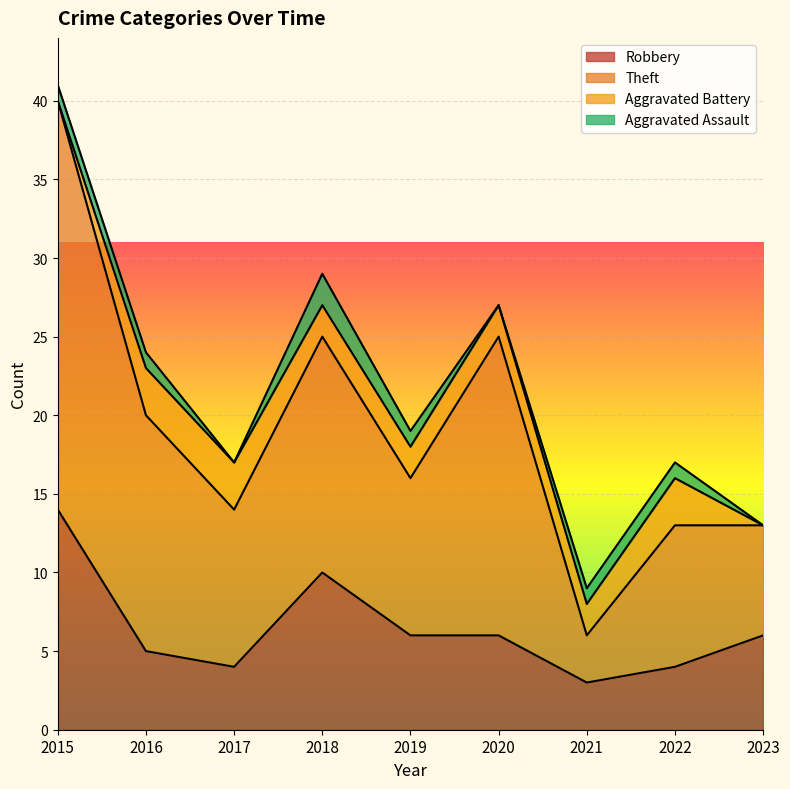

At which category is the sum across all series the highest?

2015